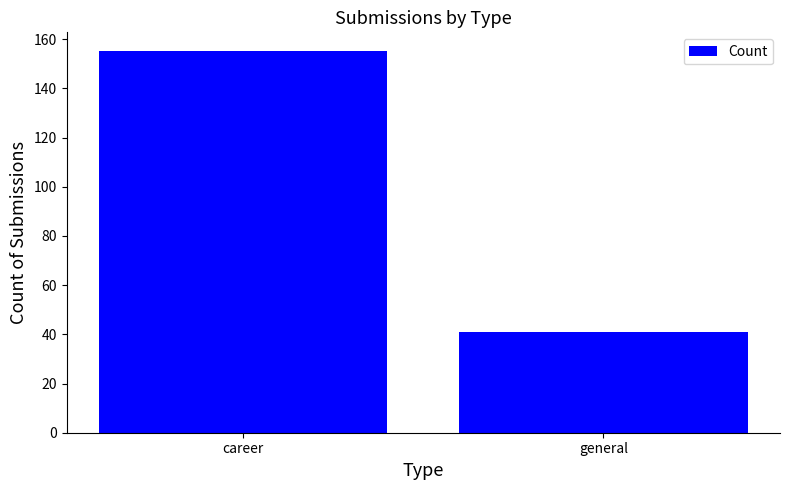

True or false: the data shows 25 at general.

False